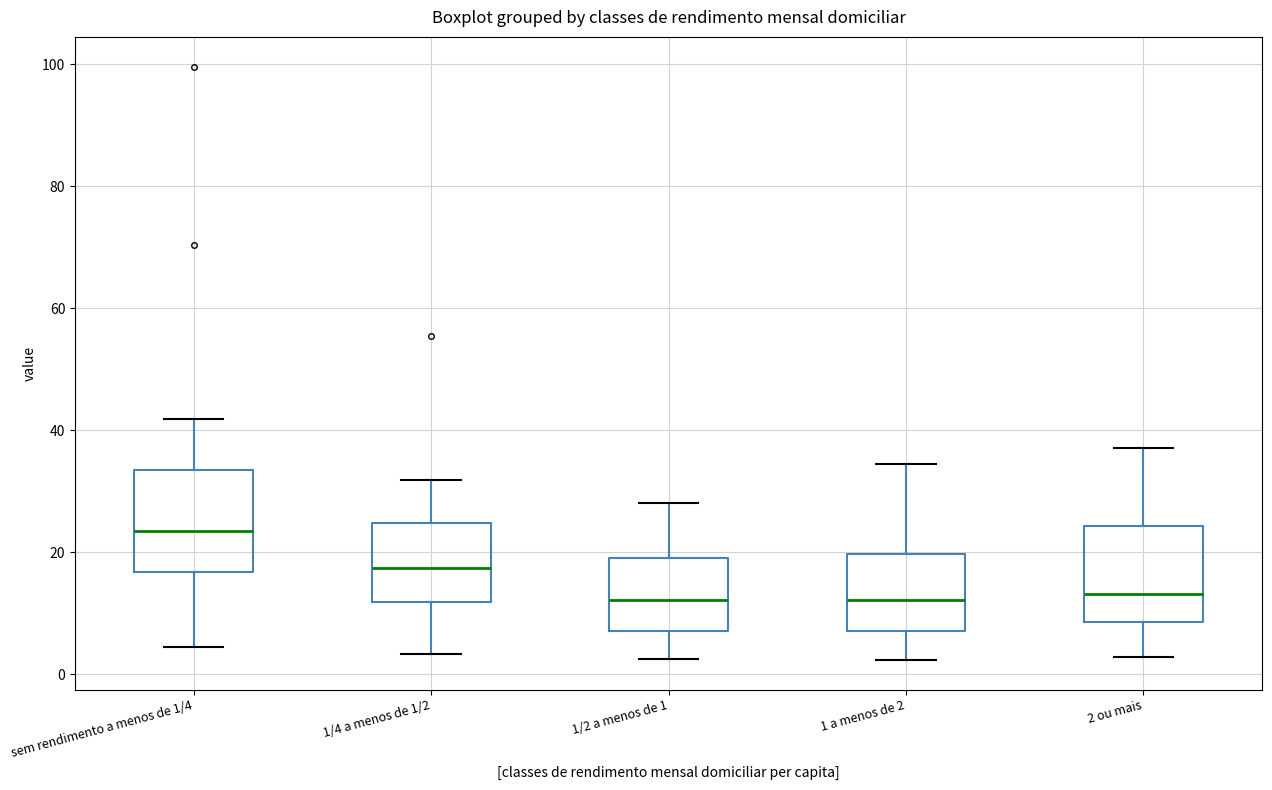

Reading left to right, transcribe this box plot: for each box, give where its median line is, the range the box spans, and where its two whiskers end, as read against the y-axis. The values are not printed on the chart, so give them approximately, as read against the axis.

sem rendimento a menos de 1/4: median 24, box 16 to 34, whiskers 4 to 42
1/4 a menos de 1/2: median 18, box 12 to 24, whiskers 4 to 32
1/2 a menos de 1: median 12, box 8 to 20, whiskers 2 to 28
1 a menos de 2: median 12, box 8 to 20, whiskers 2 to 34
2 ou mais: median 14, box 8 to 24, whiskers 2 to 38